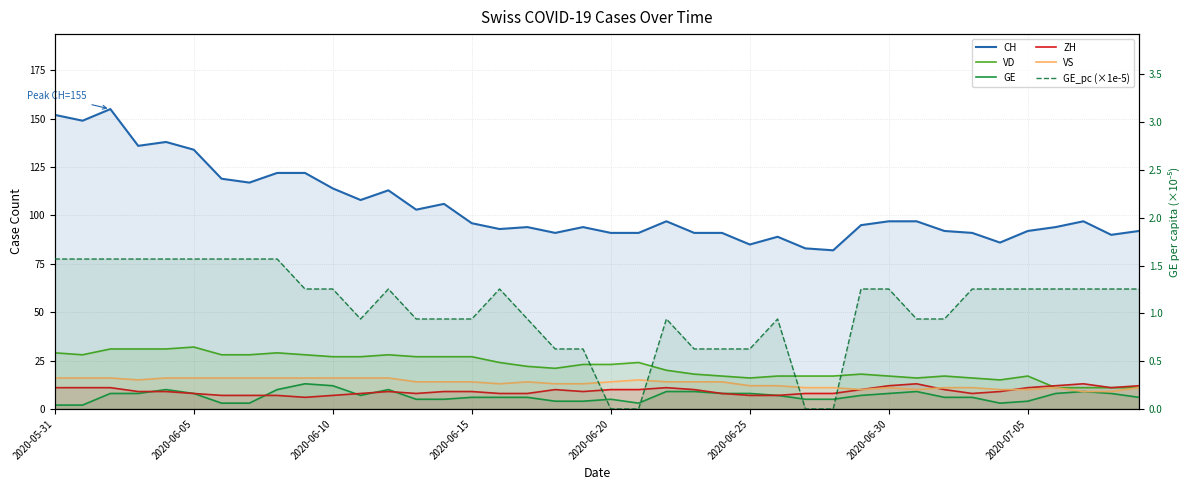

True or false: GE and VD intersect in this chart.

False